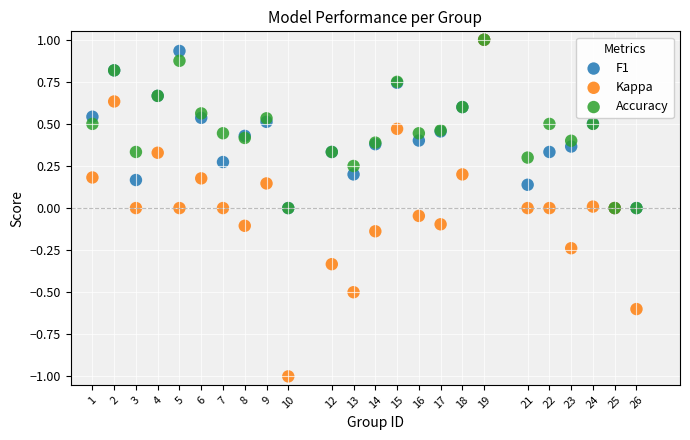

What are all the series names shown in the legend?

F1, Kappa, Accuracy